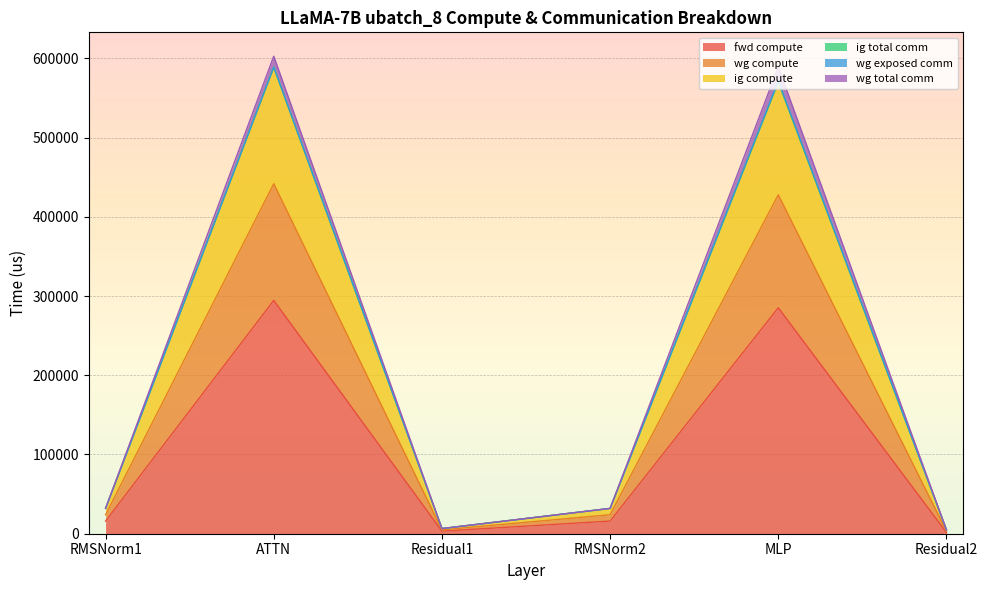

Rank the categories by wg compute value from lowest to highest.

Residual2, Residual1, RMSNorm1, RMSNorm2, MLP, ATTN